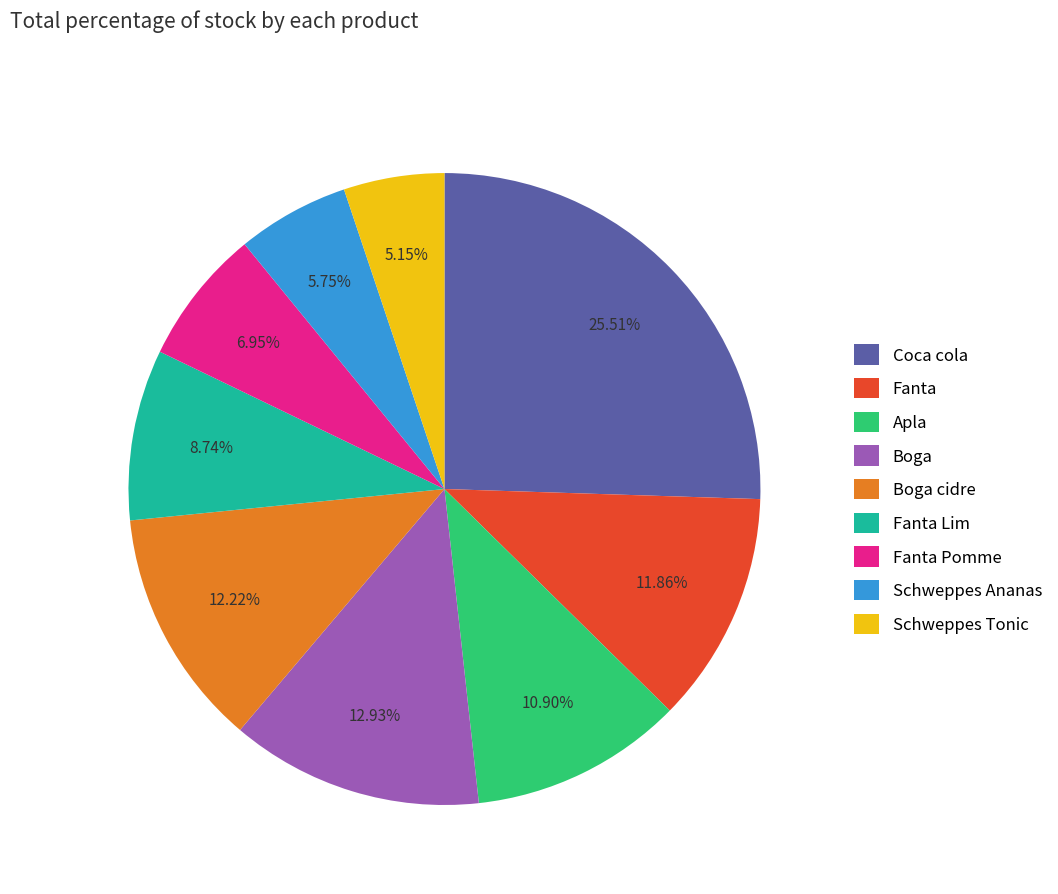

The Apla slice represents 18% of the pie. True or false?

False